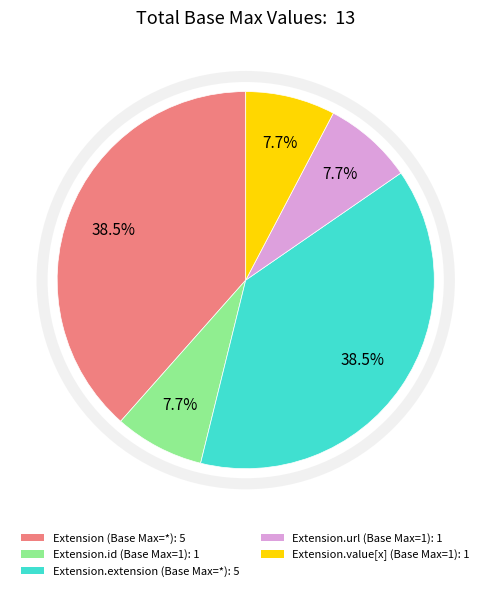

Does any single category account for the majority?

No